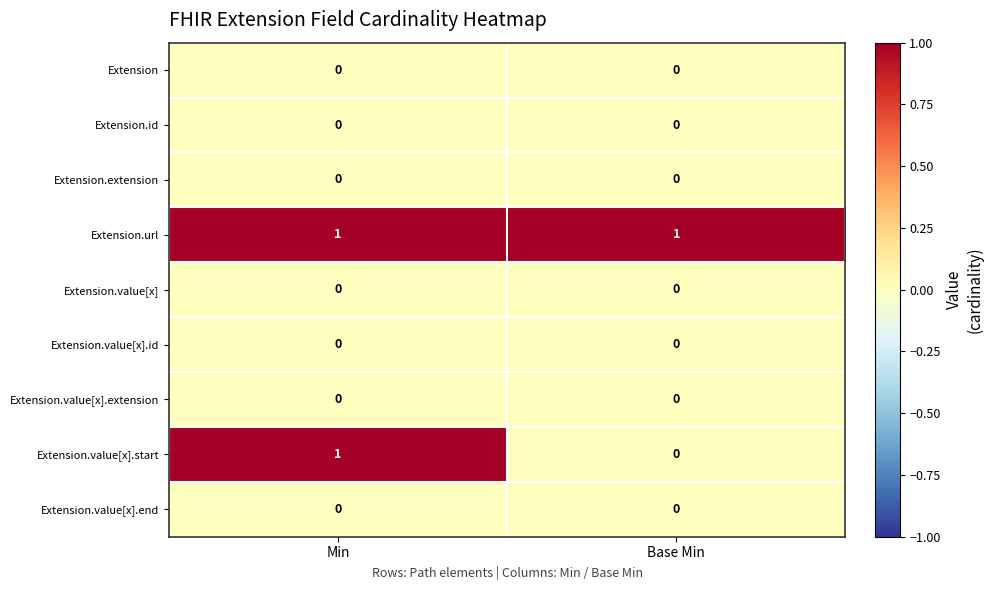

Which series has the widest spread of values?

Extension.value[x].start